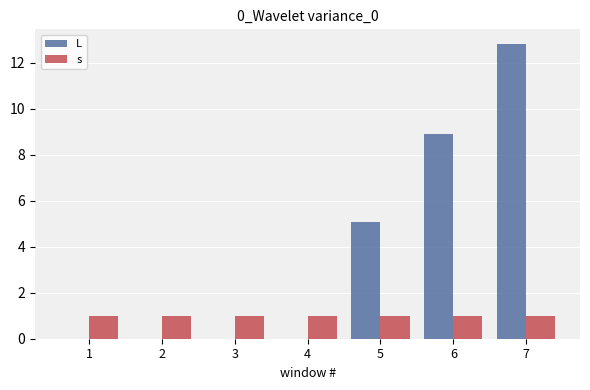

What is the sum of all s values?

7.0